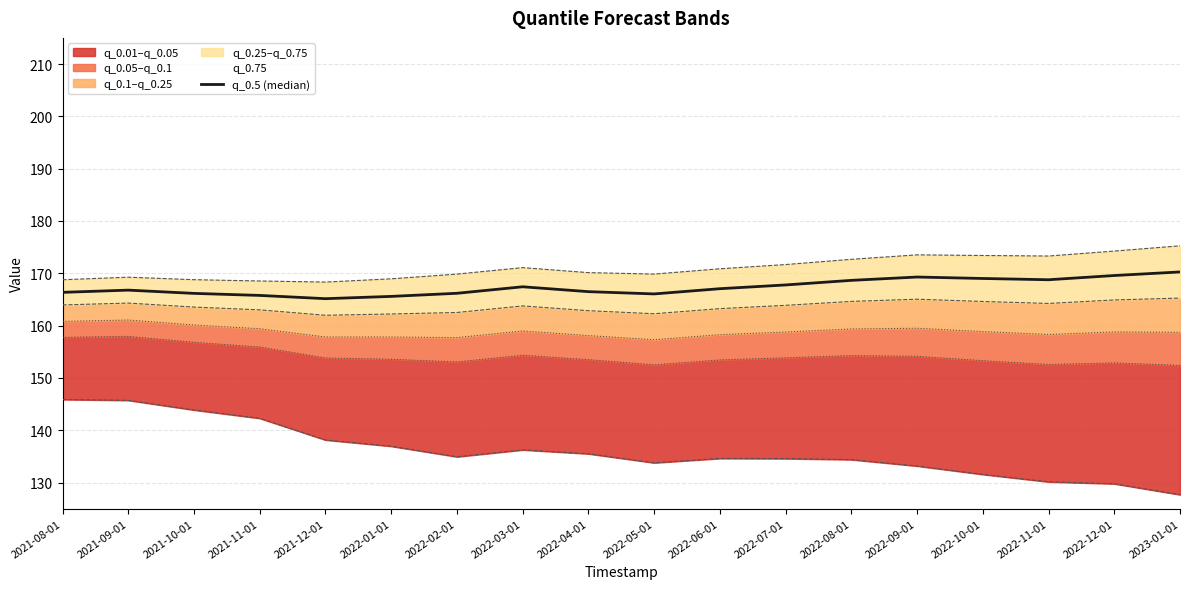

What is the ratio of the value at 2022-01-01 to the value at 2022-09-01?

1.0